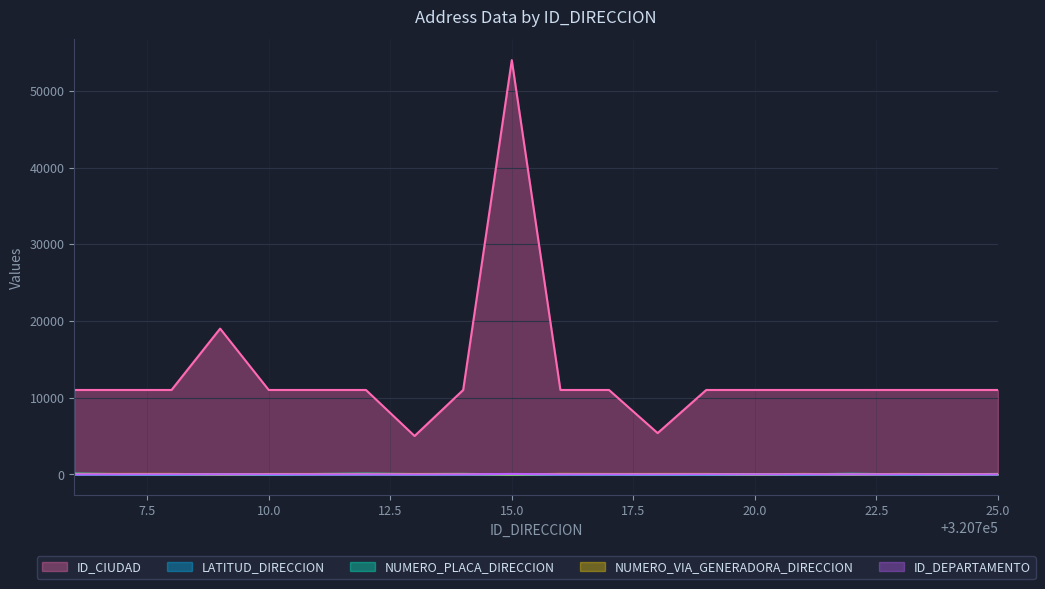

Which series has the widest spread of values?

ID_CIUDAD